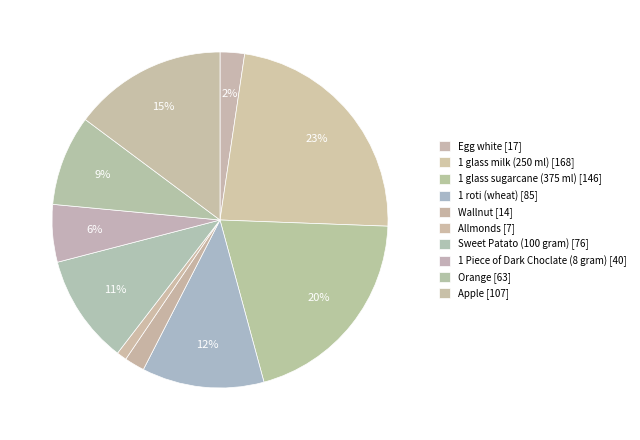

To the nearest percent, what is the average slice percentage?

10%